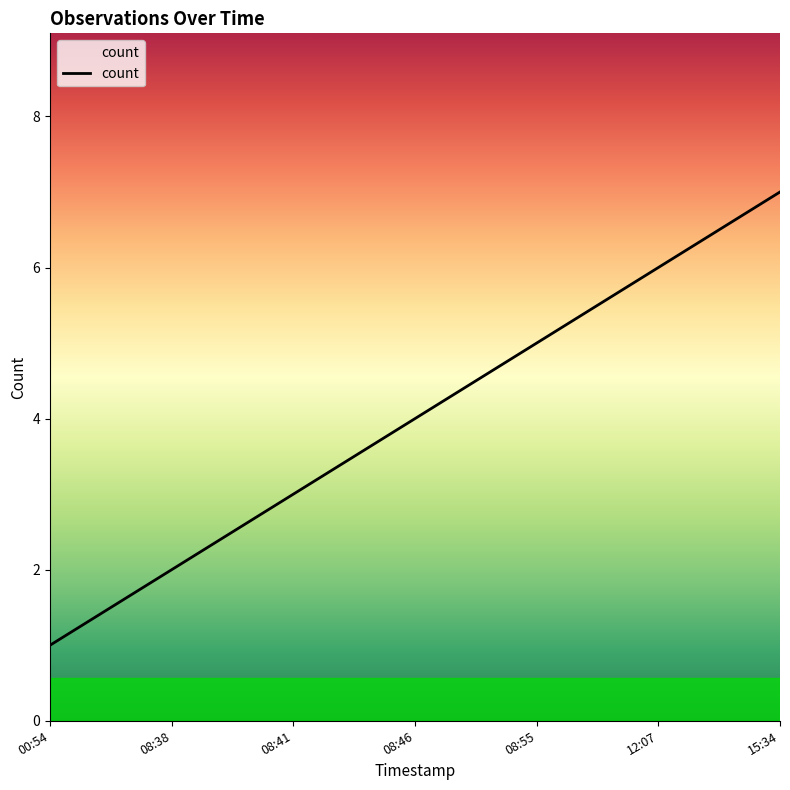

List the labels in order of value, largest first.

15:34, 12:07, 08:55, 08:46, 08:41, 08:38, 00:54